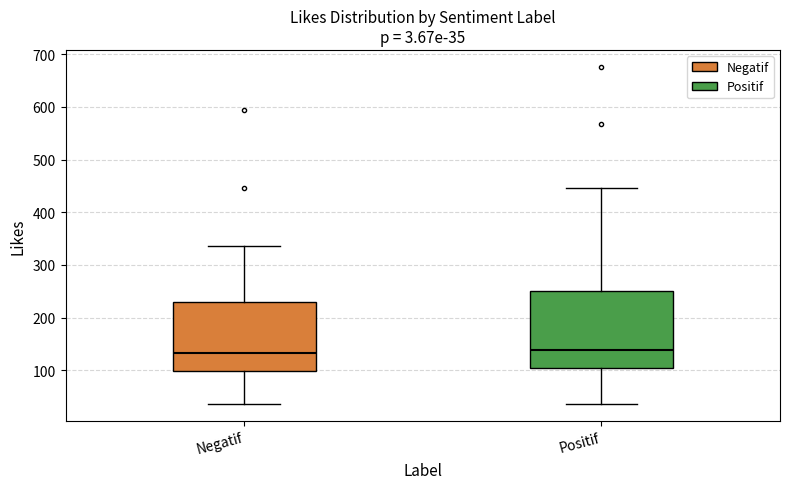

Which box is the tallest, from its lower edge to its upper edge?

Positif